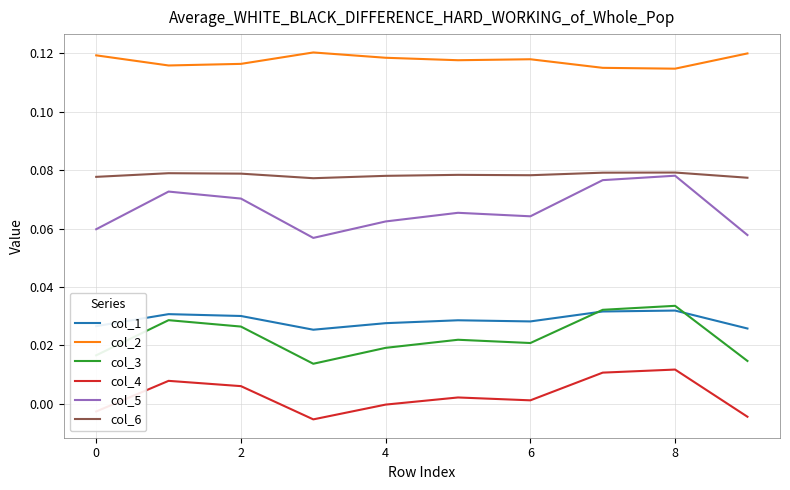

Does the chart have visible grid lines?

Yes